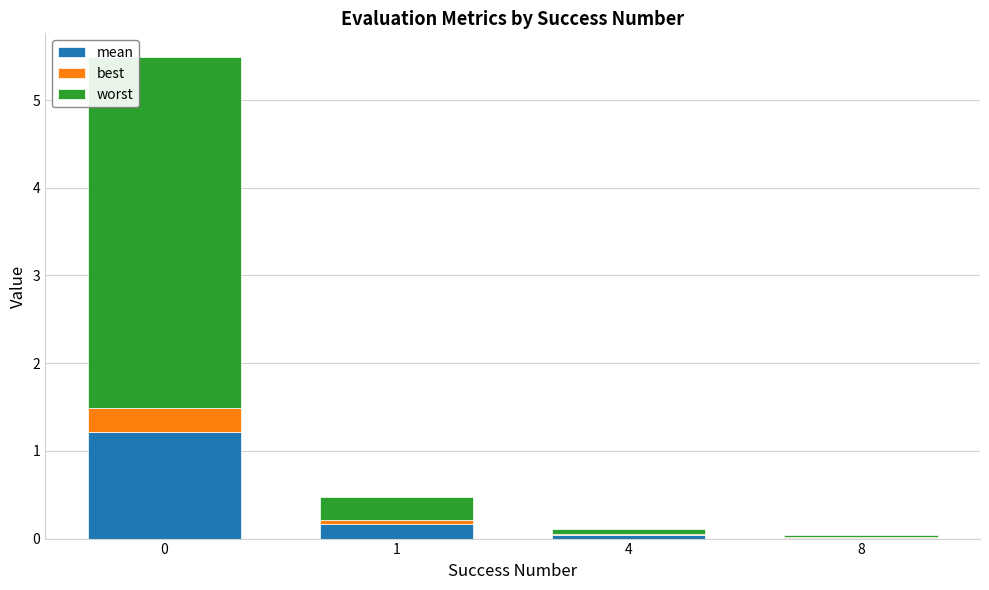

What is the total value across all series at 0?

5.5